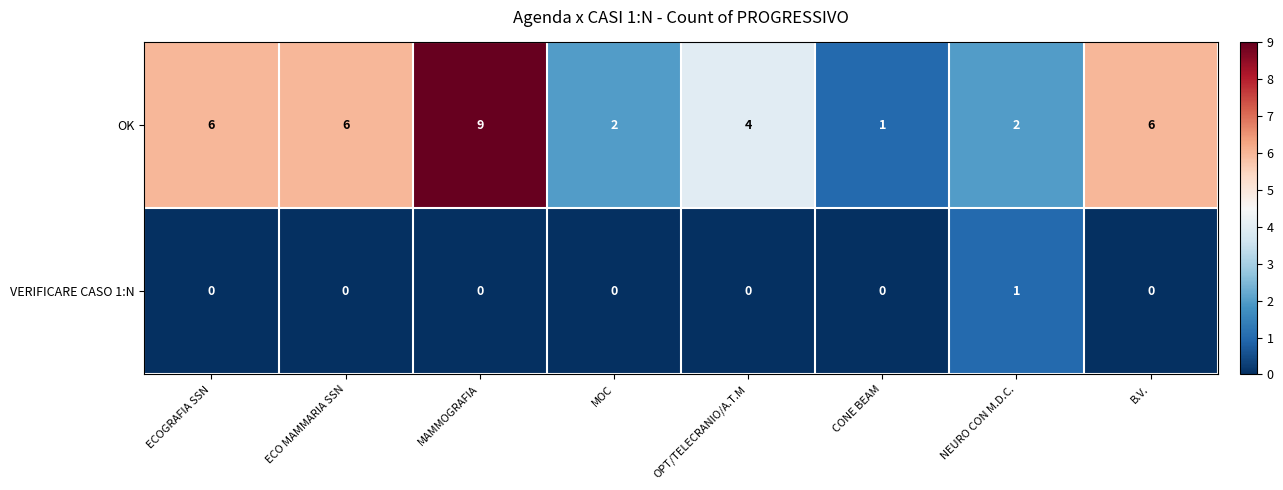

True or false: OK has a value of 2 at B.V..

False